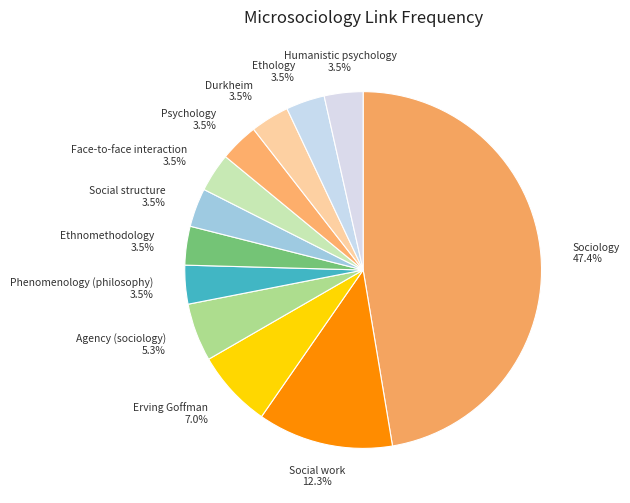

What portion of the pie excludes Agency (sociology)?

94.7%